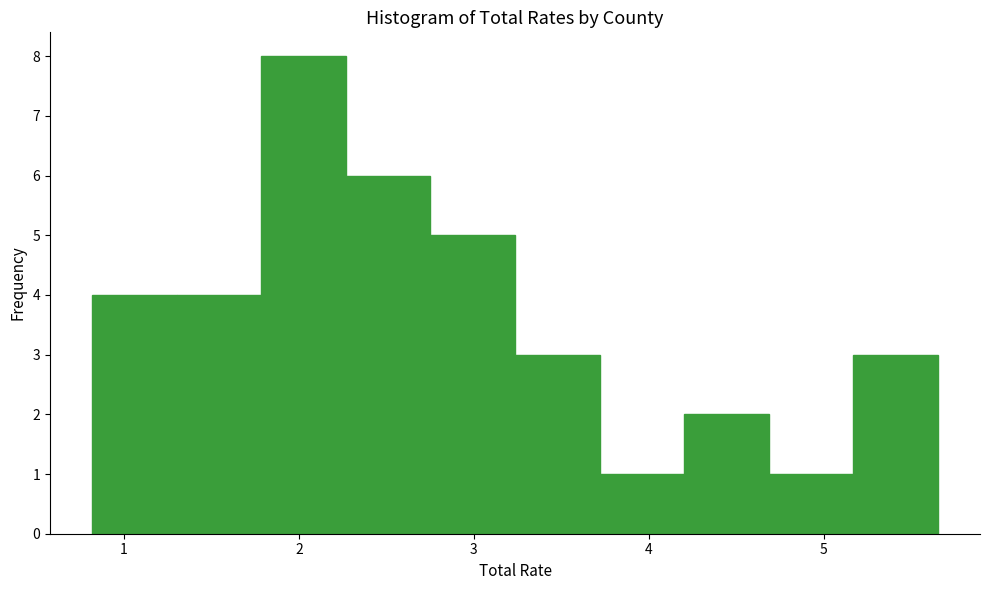

Reading left to right, transcribe this chart: for each bar, give the range it covers on the x-axis and its height. Neither the bar edges nor the heights are printed on the chart, so give them approximately, as read against the axes.

0.8 to 1.3: 4
1.3 to 1.8: 4
1.8 to 2.3: 8
2.3 to 2.8: 6
2.8 to 3.2: 5
3.2 to 3.7: 3
3.7 to 4.2: 1
4.2 to 4.7: 2
4.7 to 5.2: 1
5.2 to 5.7: 3